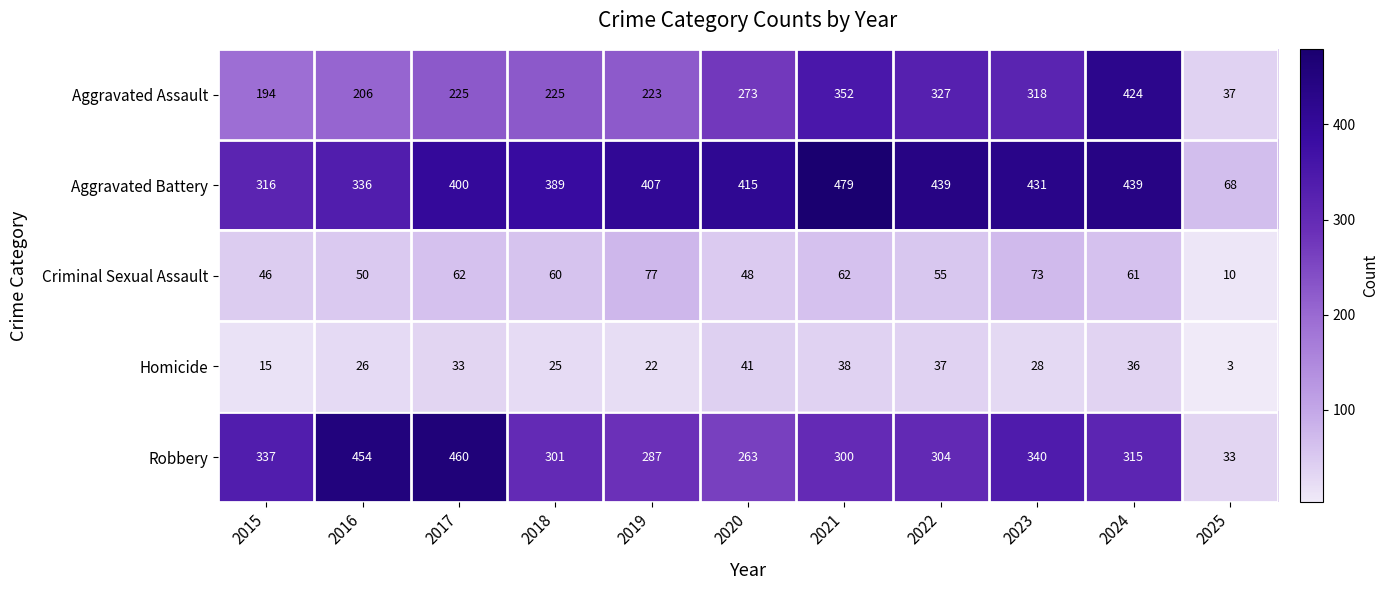

Which series has the largest total across all categories?

Aggravated Battery